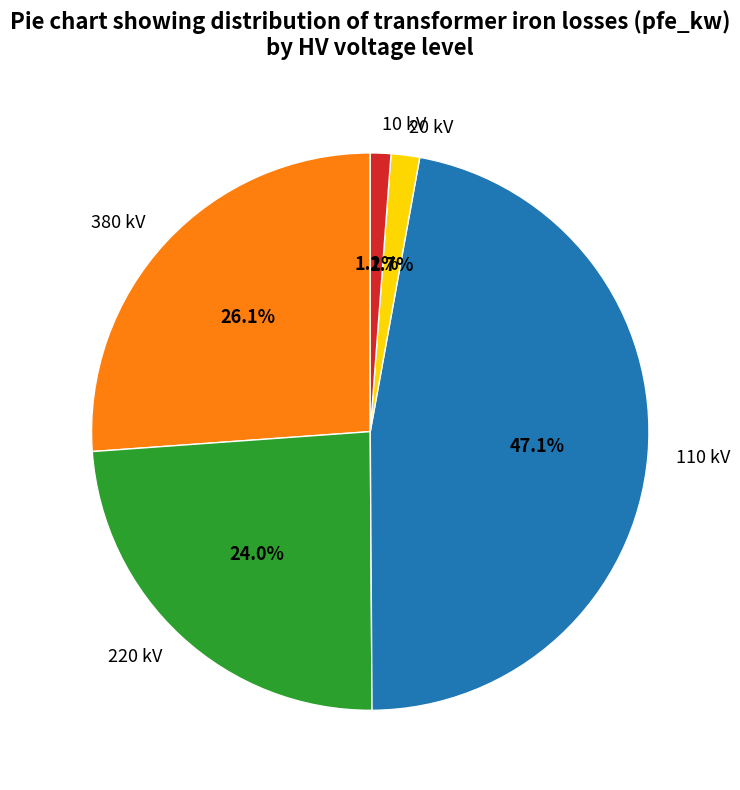

How many segments does this pie chart have?

5